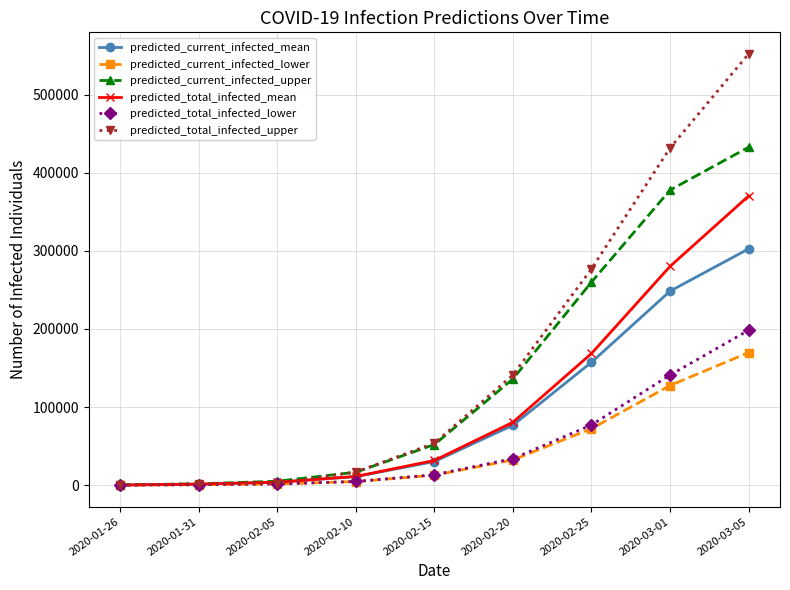

True or false: predicted_current_infected_lower has a value of 600 at 2020-01-31.

True